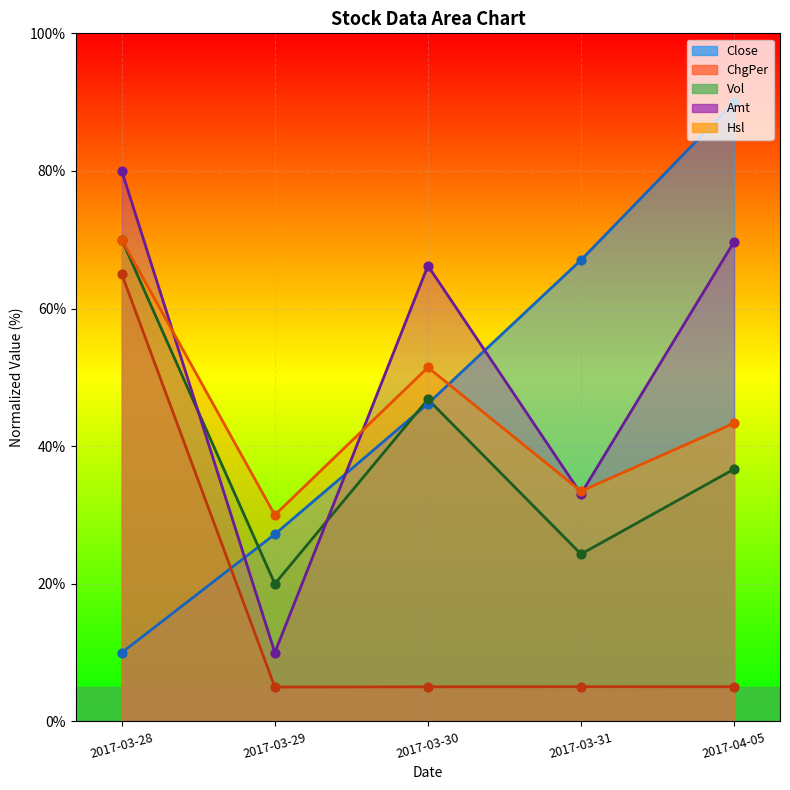

Which series has the widest spread of Y values?

Close